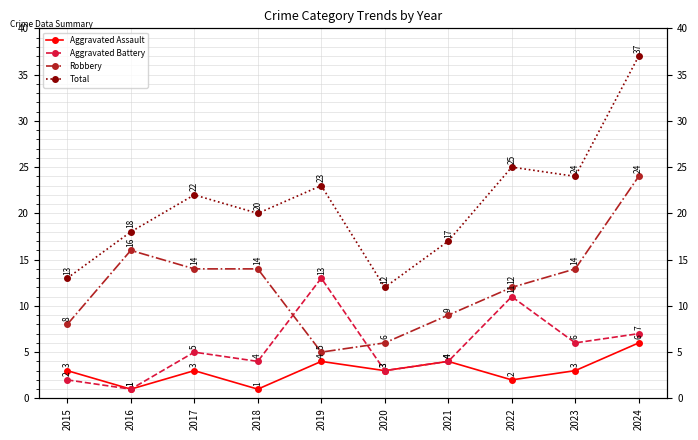

How many values in the Robbery series are below 14?

5